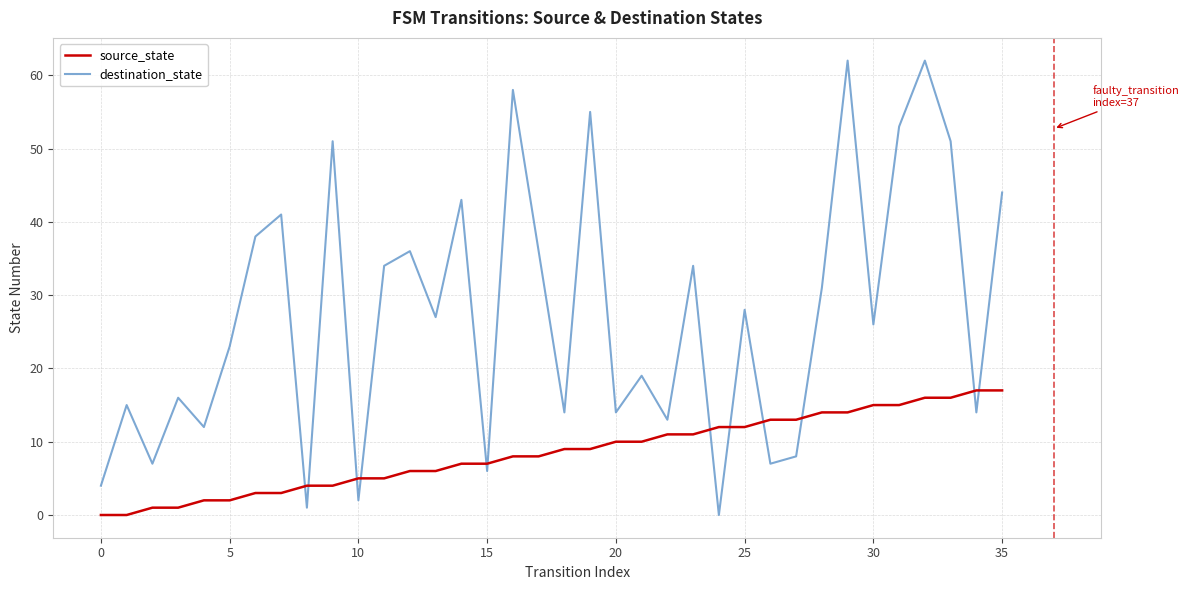

How many positive values does the destination_state series have?

35